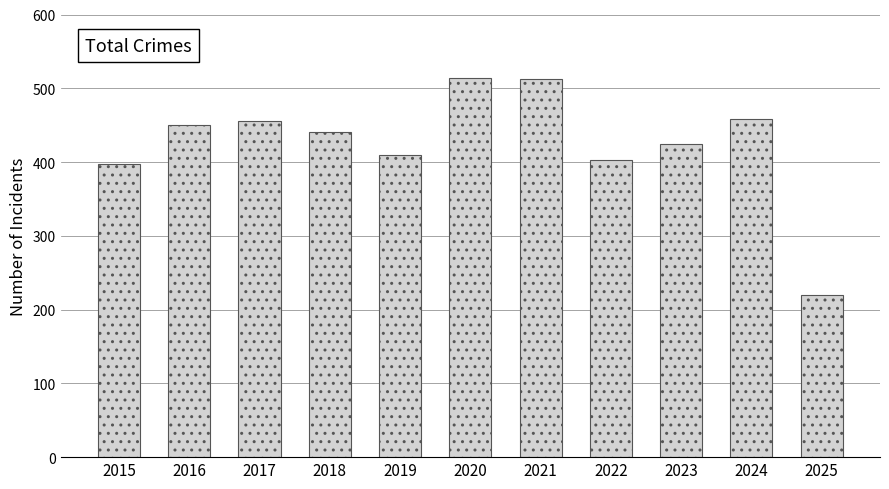

What is the maximum value shown in the chart?

514